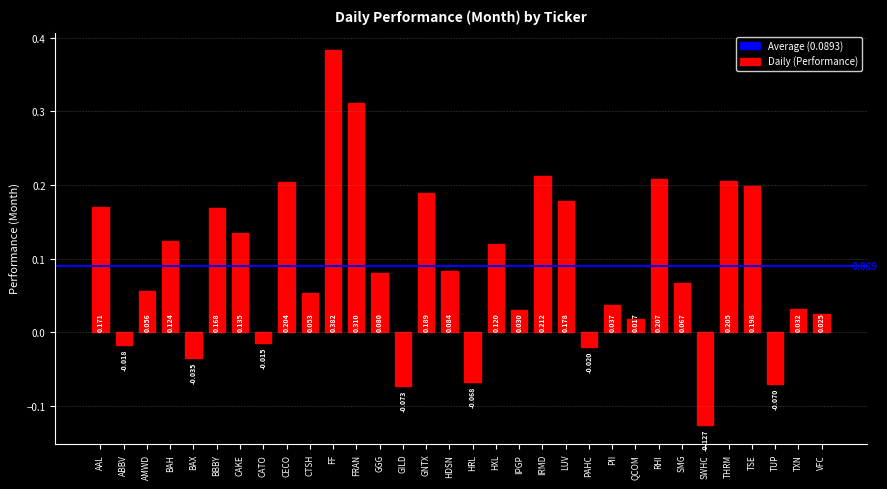

At which label is the value closest to 0?

CATO